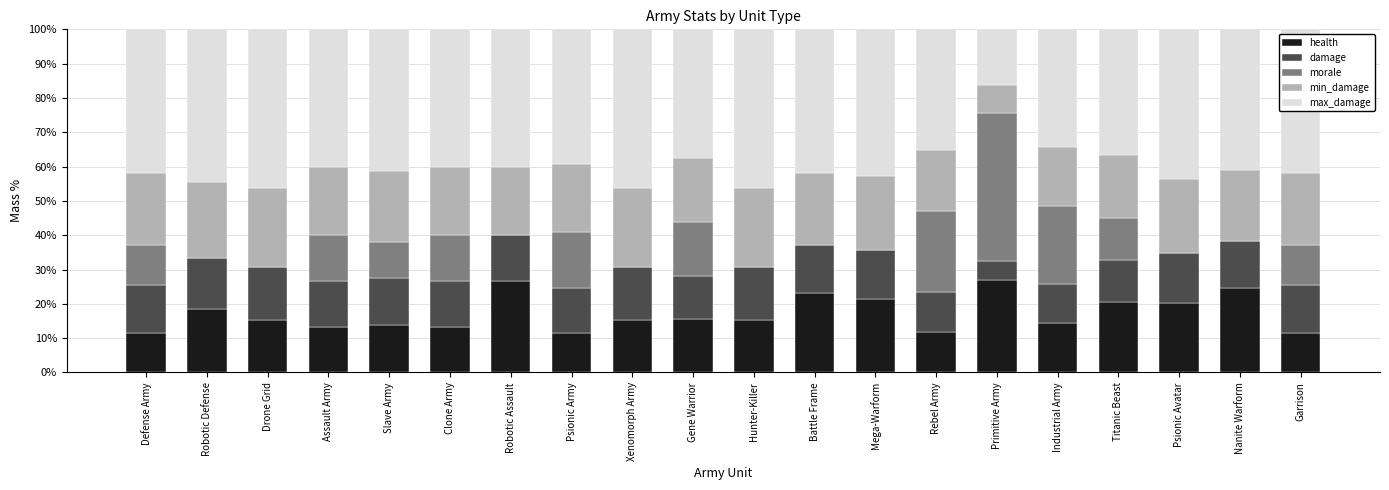

What is the maximum value for health?

27.0